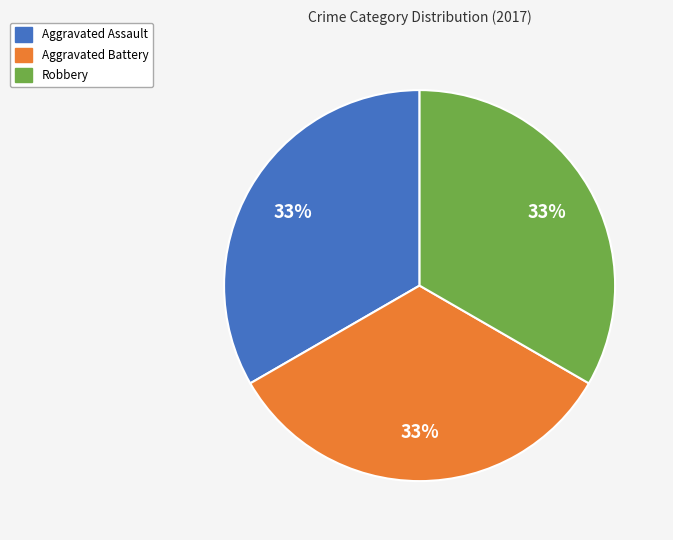

Does any single category account for the majority?

No